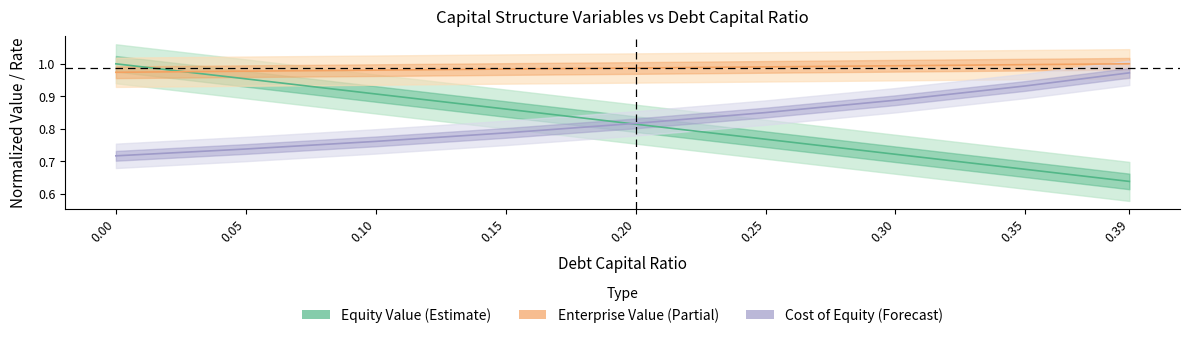

True or false: enterprise_value has more than 2 interior local peaks.

False